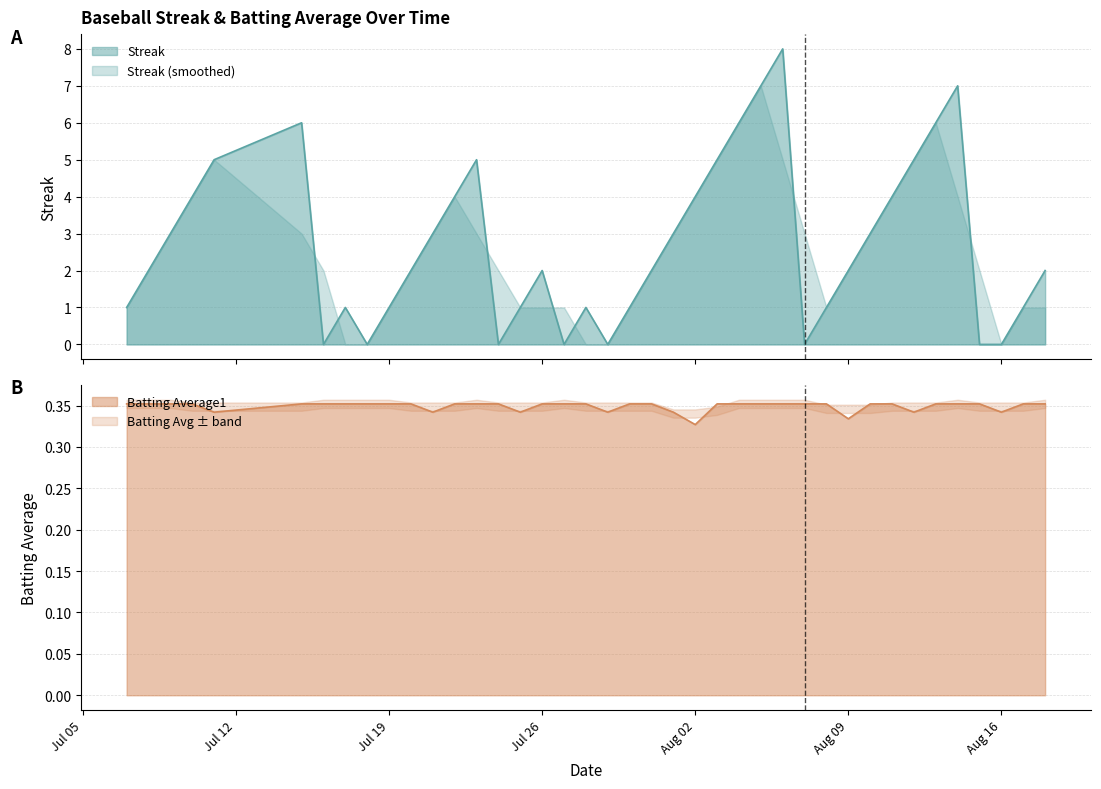

The value of Streak at 2010-08-15 is -4.5. True or false?

False